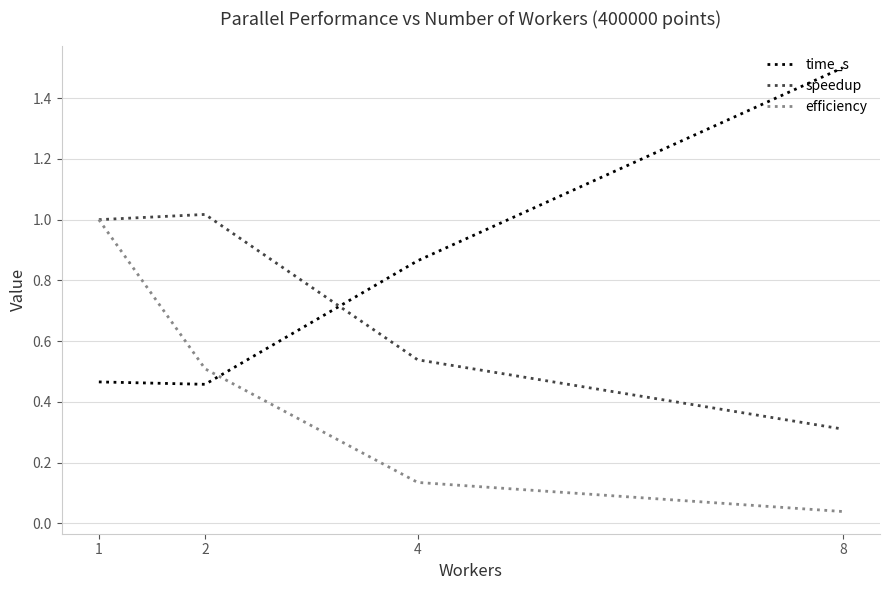

Is this an area chart (filled region under the line)?

No